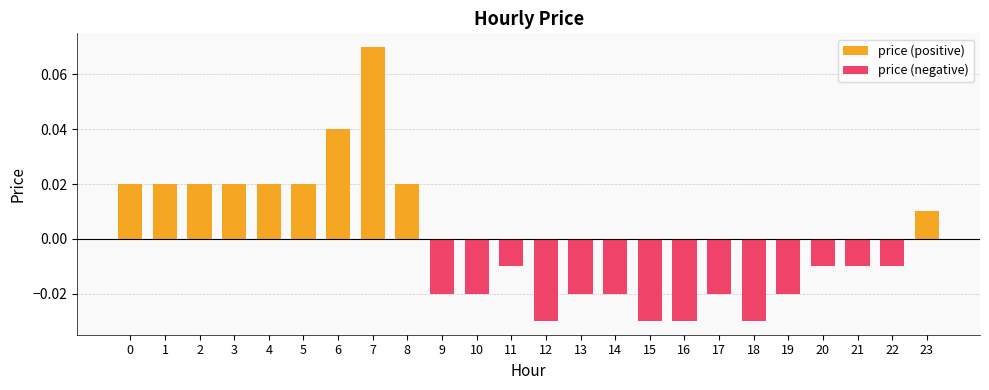

Between 1 and 23, which is larger?

1